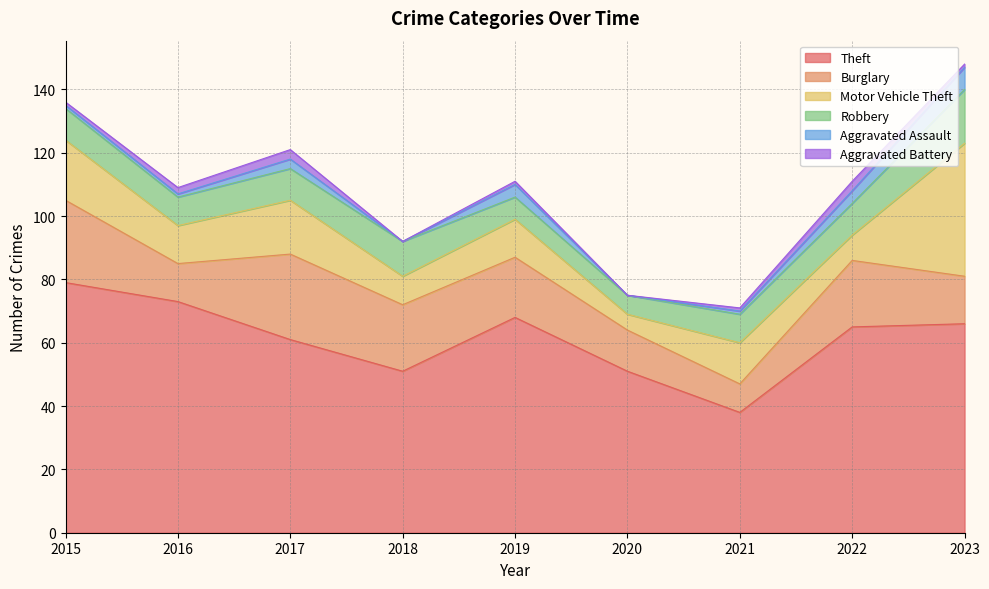

Between 2015 and 2016, which series saw the biggest shift?

Burglary